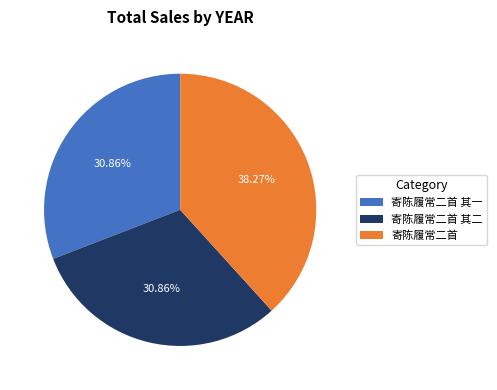

Combined, do 寄陈履常二首 其二 and 寄陈履常二首 account for over 50%?

Yes